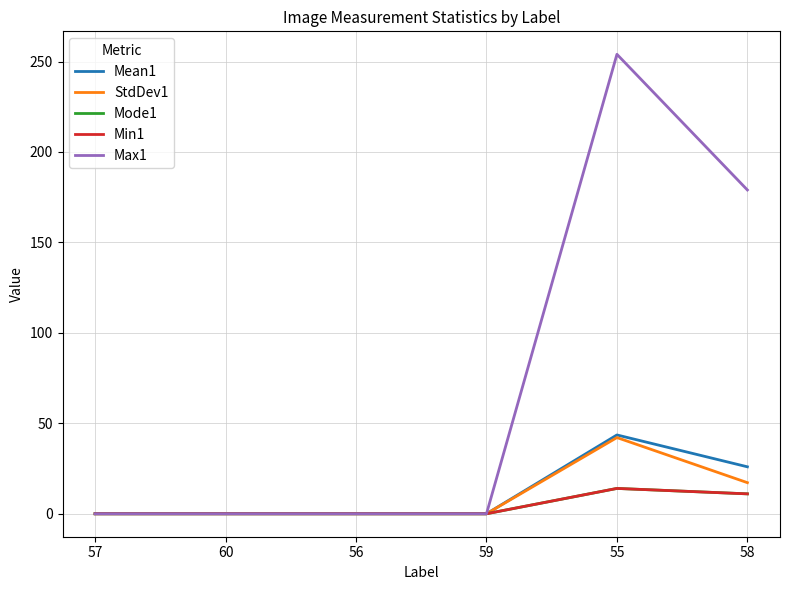

At which category is the sum across all series the highest?

55